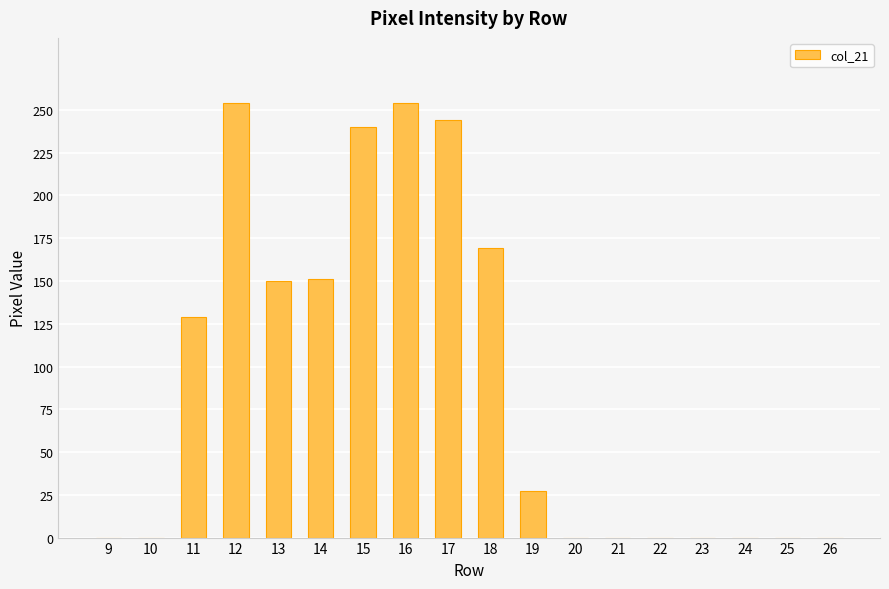

Which has a higher value, 23 or 14?

14